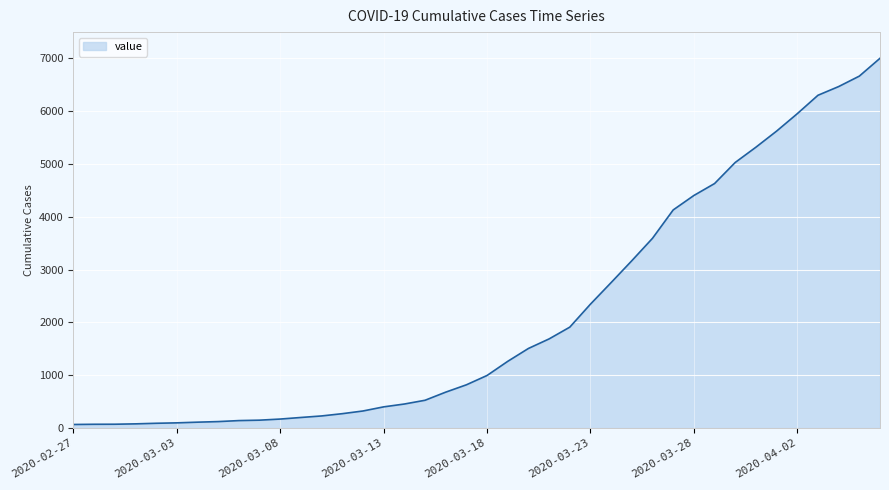

What is the greatest value displayed?

7004